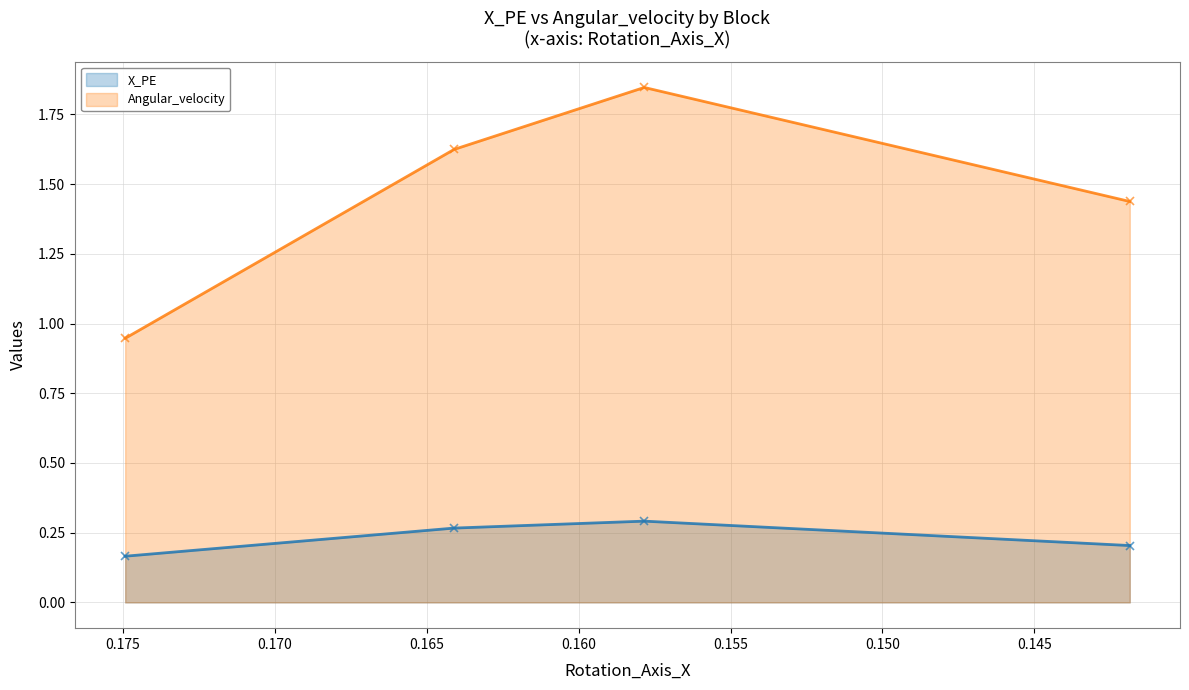

List the series in order of their overall mean, highest first.

Angular_velocity, X_PE